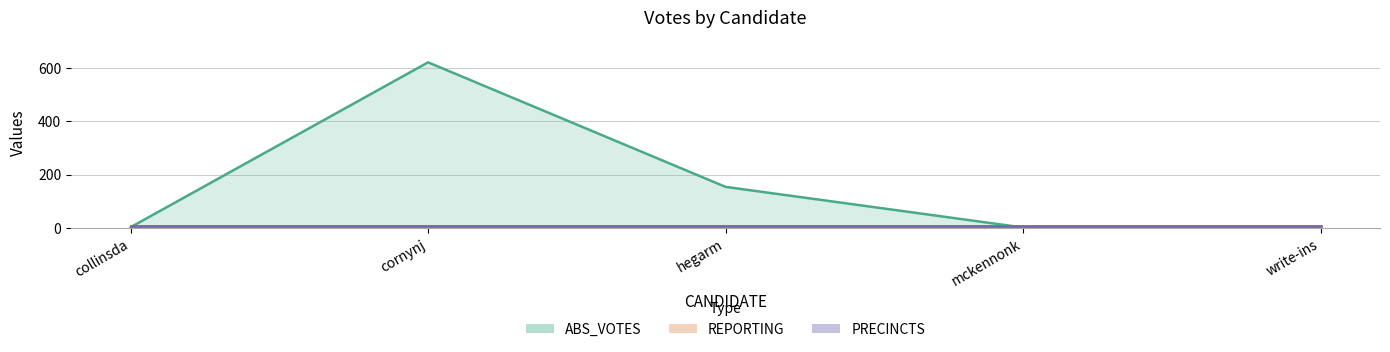

True or false: PRECINCTS and REPORTING intersect in this chart.

False